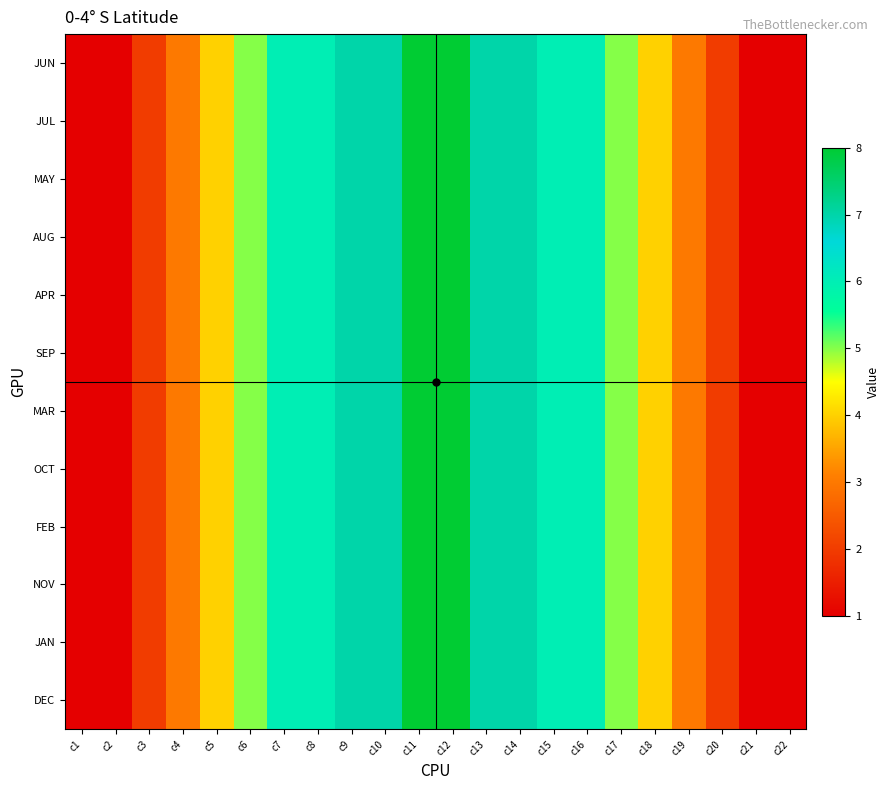

Reading right to left, list all the values displayed in this chart.

JUN: c22=1	c21=1	c20=2	c19=3	c18=4	c17=5	c16=6	c15=6	c14=7	c13=7	c12=8	c11=8	c10=7	c9=7	c8=6	c7=6	c6=5	c5=4	c4=3	c3=2	c2=1	c1=1
JUL: c22=1	c21=1	c20=2	c19=3	c18=4	c17=5	c16=6	c15=6	c14=7	c13=7	c12=8	c11=8	c10=7	c9=7	c8=6	c7=6	c6=5	c5=4	c4=3	c3=2	c2=1	c1=1
MAY: c22=1	c21=1	c20=2	c19=3	c18=4	c17=5	c16=6	c15=6	c14=7	c13=7	c12=8	c11=8	c10=7	c9=7	c8=6	c7=6	c6=5	c5=4	c4=3	c3=2	c2=1	c1=1
AUG: c22=1	c21=1	c20=2	c19=3	c18=4	c17=5	c16=6	c15=6	c14=7	c13=7	c12=8	c11=8	c10=7	c9=7	c8=6	c7=6	c6=5	c5=4	c4=3	c3=2	c2=1	c1=1
APR: c22=1	c21=1	c20=2	c19=3	c18=4	c17=5	c16=6	c15=6	c14=7	c13=7	c12=8	c11=8	c10=7	c9=7	c8=6	c7=6	c6=5	c5=4	c4=3	c3=2	c2=1	c1=1
SEP: c22=1	c21=1	c20=2	c19=3	c18=4	c17=5	c16=6	c15=6	c14=7	c13=7	c12=8	c11=8	c10=7	c9=7	c8=6	c7=6	c6=5	c5=4	c4=3	c3=2	c2=1	c1=1
MAR: c22=1	c21=1	c20=2	c19=3	c18=4	c17=5	c16=6	c15=6	c14=7	c13=7	c12=8	c11=8	c10=7	c9=7	c8=6	c7=6	c6=5	c5=4	c4=3	c3=2	c2=1	c1=1
OCT: c22=1	c21=1	c20=2	c19=3	c18=4	c17=5	c16=6	c15=6	c14=7	c13=7	c12=8	c11=8	c10=7	c9=7	c8=6	c7=6	c6=5	c5=4	c4=3	c3=2	c2=1	c1=1
FEB: c22=1	c21=1	c20=2	c19=3	c18=4	c17=5	c16=6	c15=6	c14=7	c13=7	c12=8	c11=8	c10=7	c9=7	c8=6	c7=6	c6=5	c5=4	c4=3	c3=2	c2=1	c1=1
NOV: c22=1	c21=1	c20=2	c19=3	c18=4	c17=5	c16=6	c15=6	c14=7	c13=7	c12=8	c11=8	c10=7	c9=7	c8=6	c7=6	c6=5	c5=4	c4=3	c3=2	c2=1	c1=1
JAN: c22=1	c21=1	c20=2	c19=3	c18=4	c17=5	c16=6	c15=6	c14=7	c13=7	c12=8	c11=8	c10=7	c9=7	c8=6	c7=6	c6=5	c5=4	c4=3	c3=2	c2=1	c1=1
DEC: c22=1	c21=1	c20=2	c19=3	c18=4	c17=5	c16=6	c15=6	c14=7	c13=7	c12=8	c11=8	c10=7	c9=7	c8=6	c7=6	c6=5	c5=4	c4=3	c3=2	c2=1	c1=1